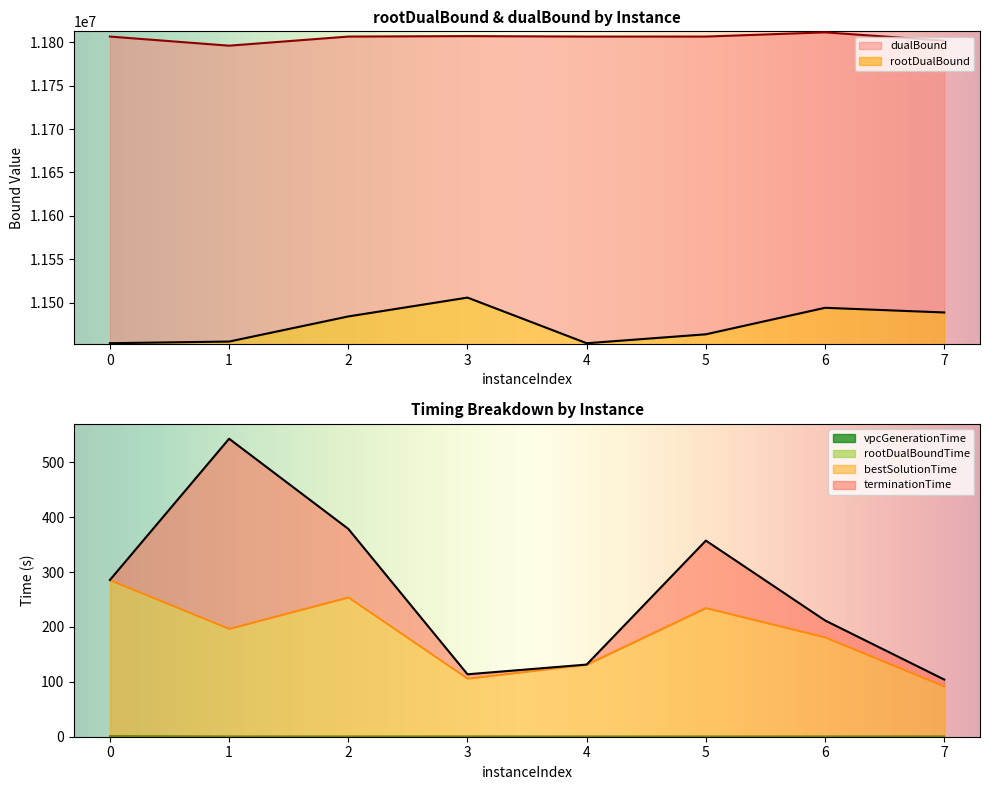

True or false: rootDualBoundTime and dualBound intersect in this chart.

False